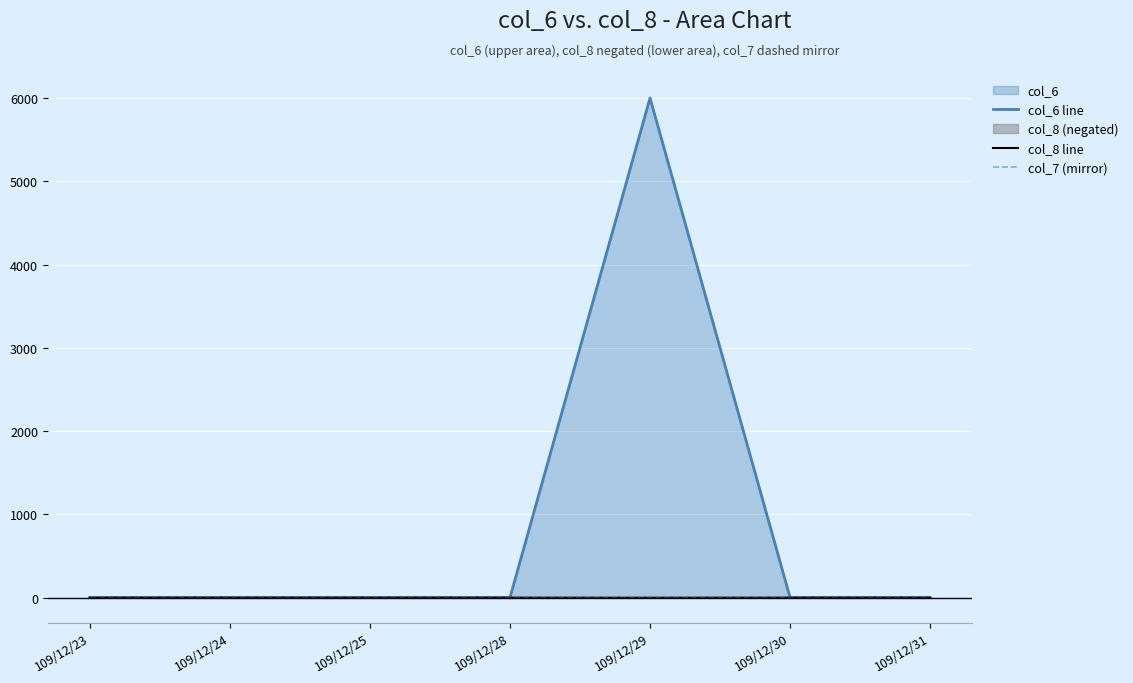

Does the chart display data point markers on the line(s)?

No